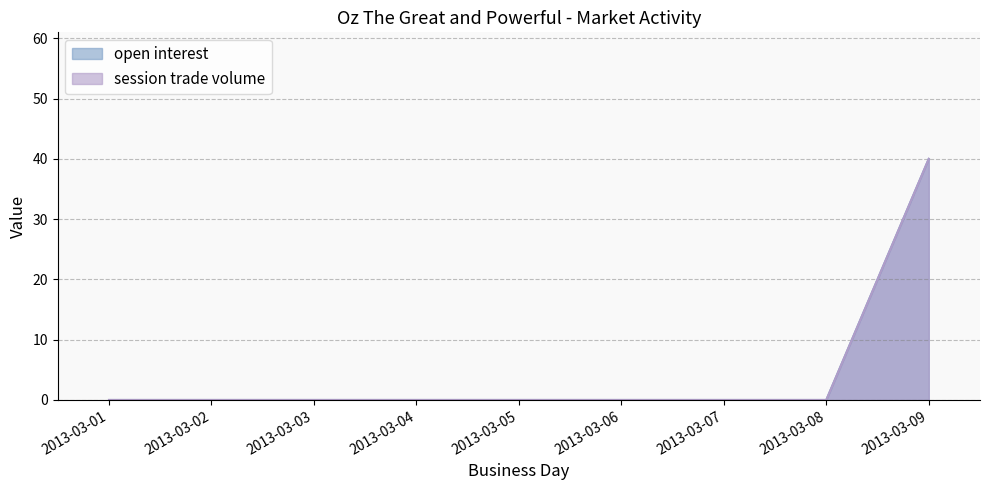

Reading left to right, transcribe all the data shown in this chart.

open interest: 0	0	0	0	0	0	0	0	40
session trade volume: 0	0	0	0	0	0	0	0	40